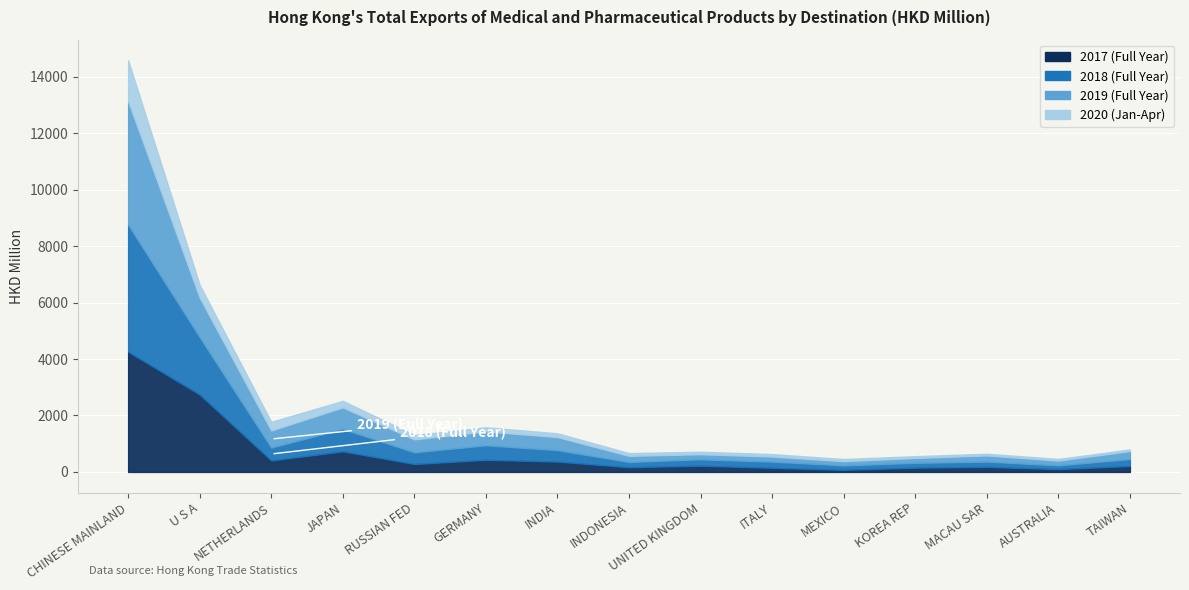

What is the label of the 15th point from the right?

CHINESE MAINLAND